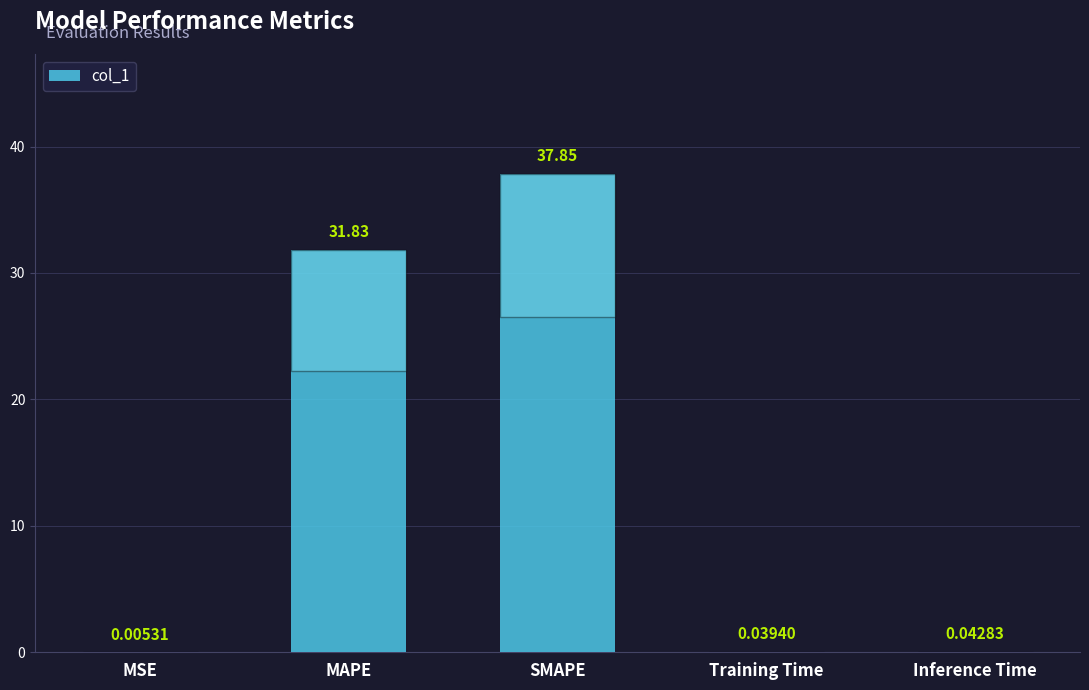

Where is the data nearest to the value 18?

MAPE